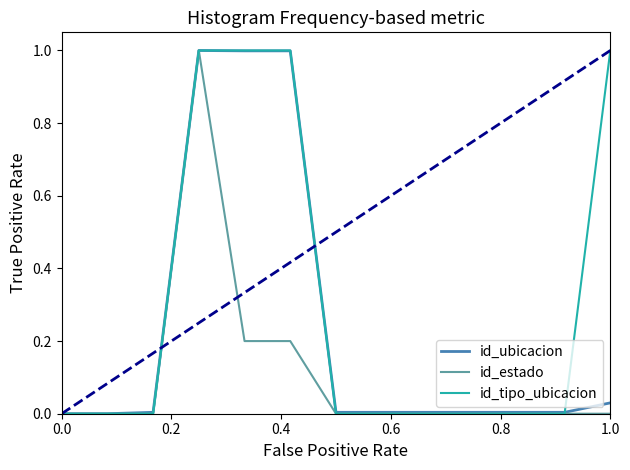

What is the maximum value for id_estado?

1.0